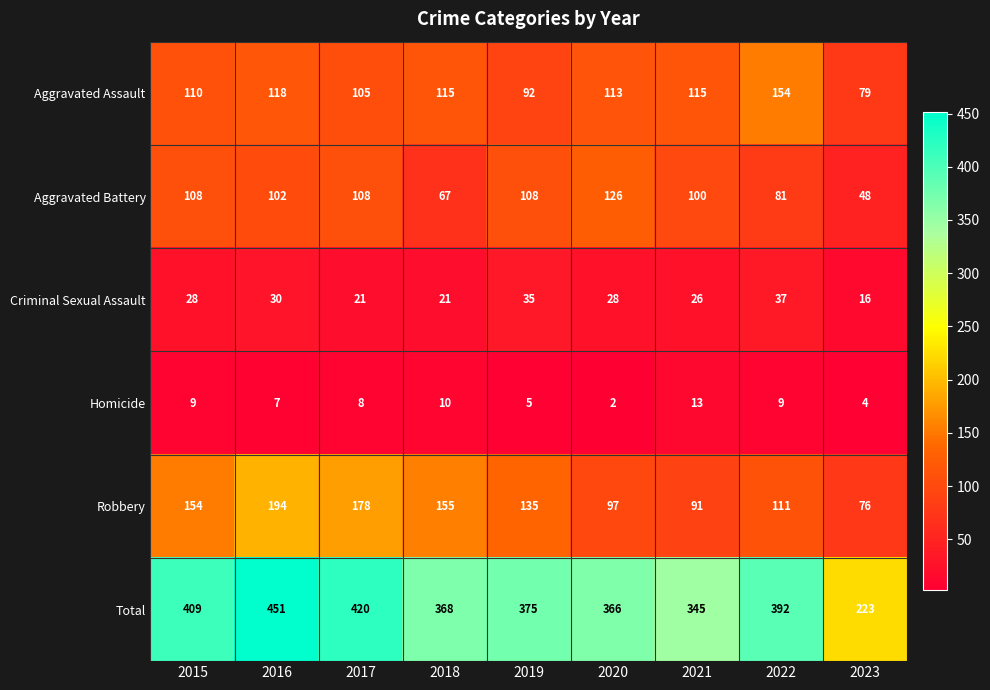

Rank the series at 2020 from highest to lowest value.

Total, Aggravated Battery, Aggravated Assault, Robbery, Criminal Sexual Assault, Homicide